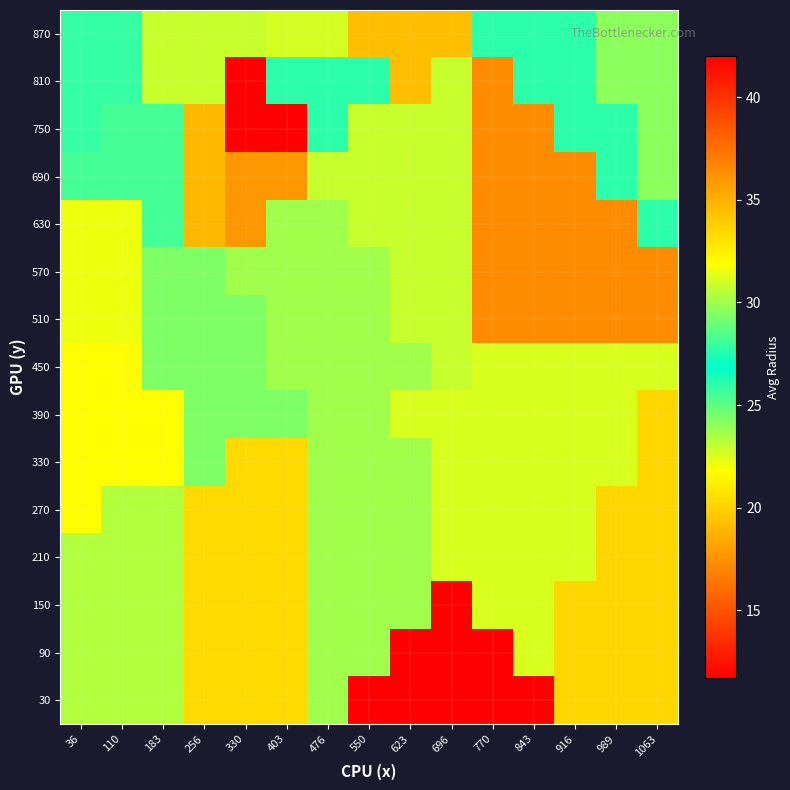

At which category is the sum across all series the highest?

916